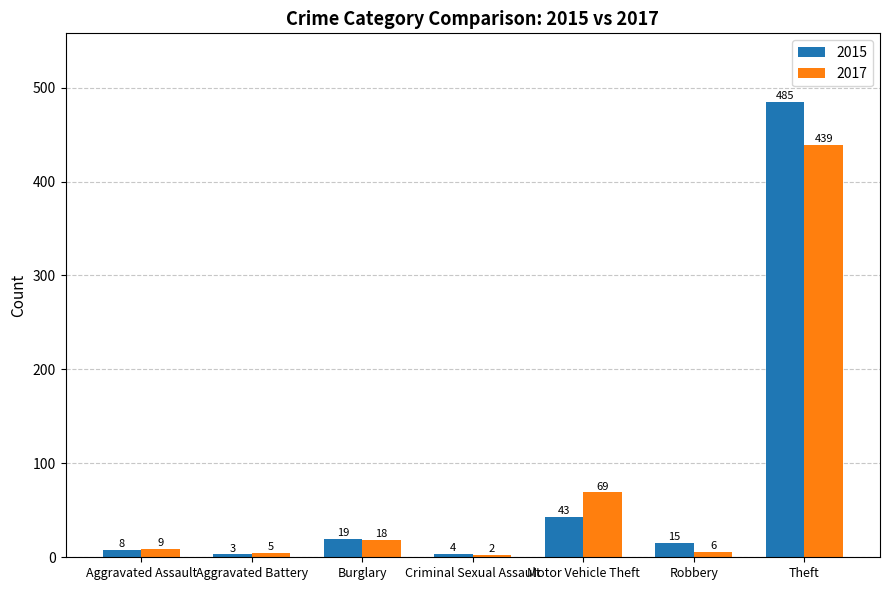

Rank the categories by 2015 value from highest to lowest.

Theft, Motor Vehicle Theft, Burglary, Robbery, Aggravated Assault, Criminal Sexual Assault, Aggravated Battery